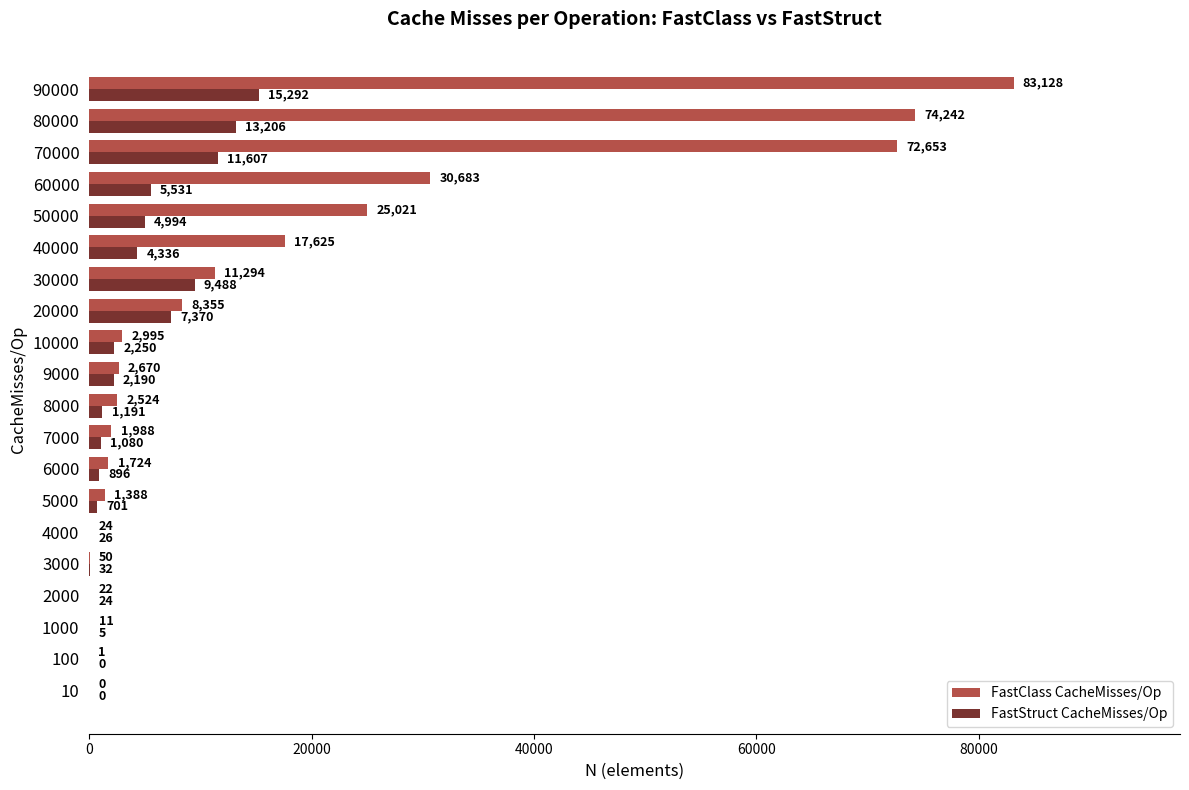

What is the sum of the FastClass CacheMisses/Op values at 10000 and 8000?

5519